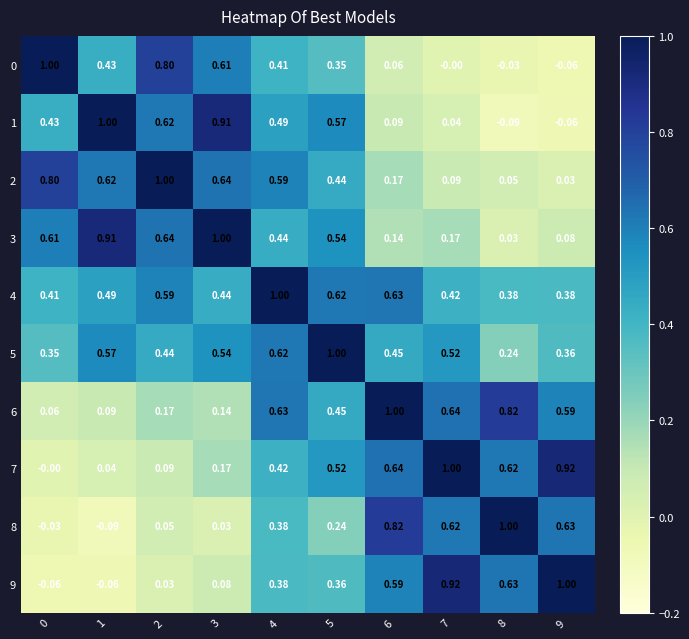

Is the value of 5 at 6 greater than the value of 8 at 9?

No